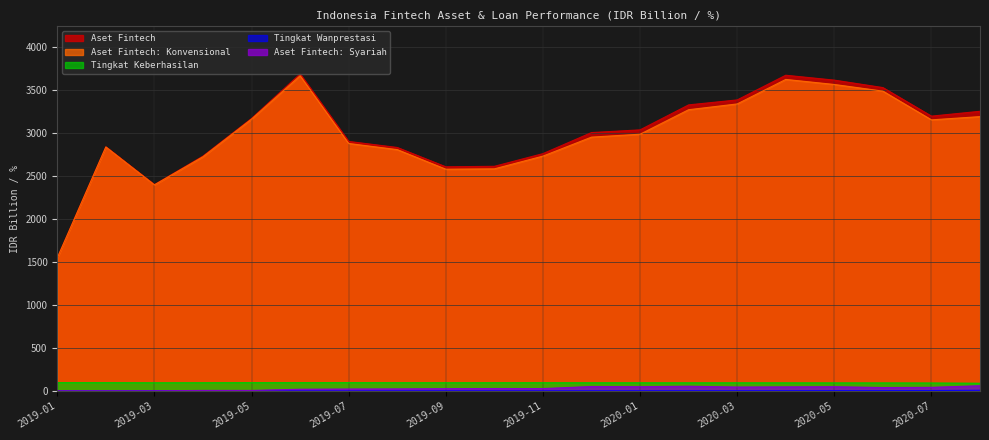

Which series has the largest total across all categories?

Aset Fintech